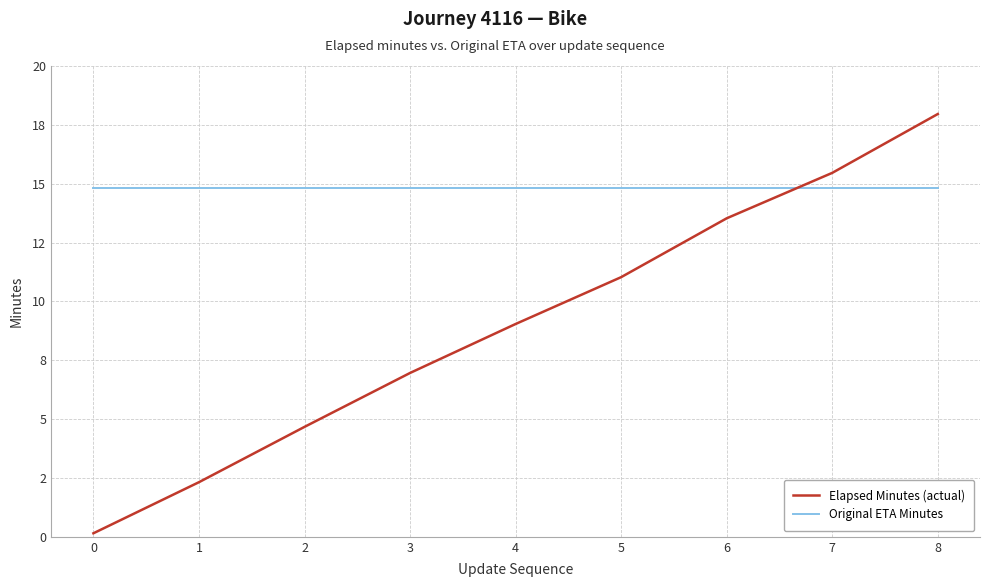

Read the Original ETA Minutes value at 6.

14.8